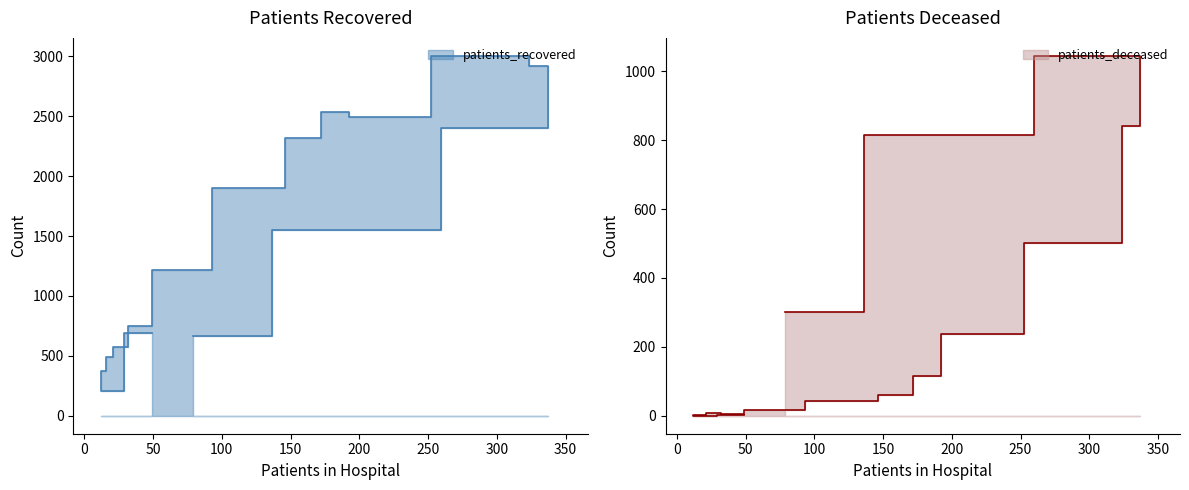

Which series has the largest total across all categories?

patients_recovered